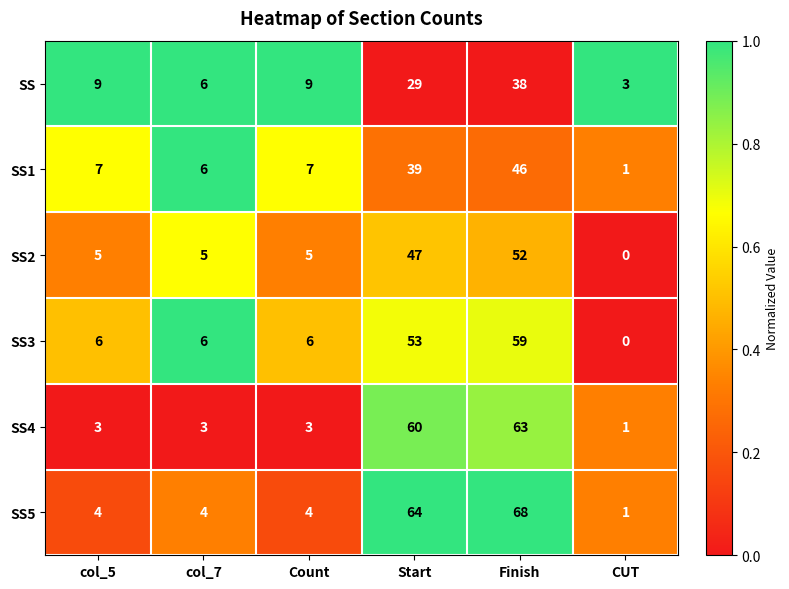

What is the sum of the SS5 values at Finish and Count?

72